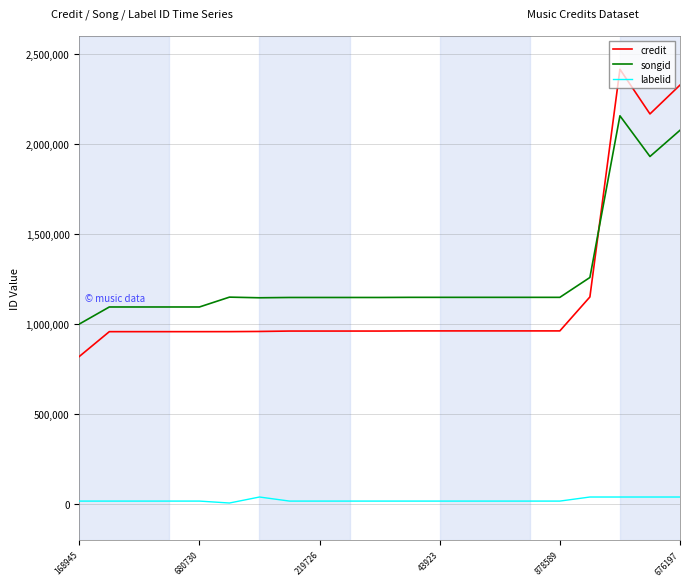

What is the greatest value displayed?

2415261